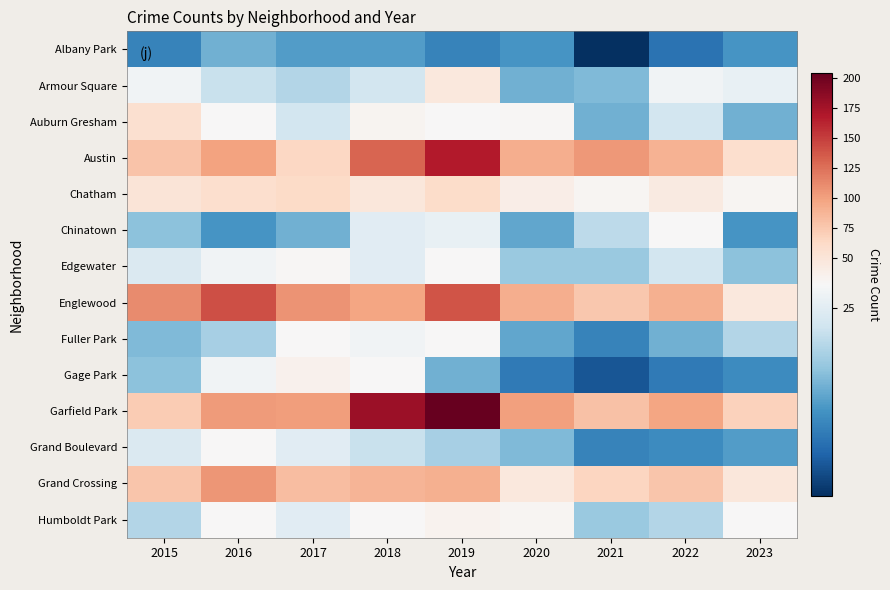

At 2016, list the series in order from largest to smallest.

Englewood, Grand Crossing, Garfield Park, Austin, Chatham, Grand Boulevard, Auburn Gresham, Humboldt Park, Edgewater, Gage Park, Armour Square, Fuller Park, Albany Park, Chinatown